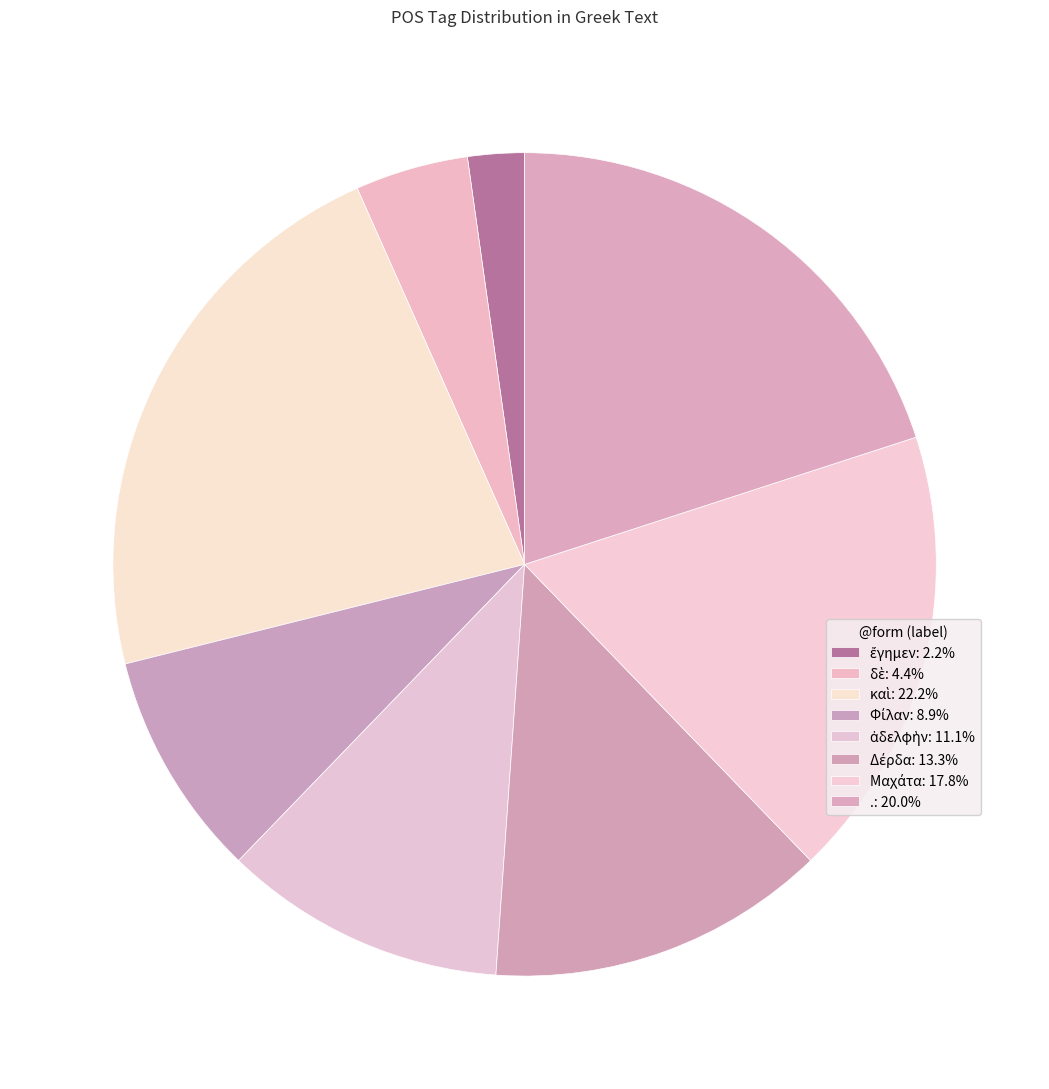

How many segments does this pie chart have?

8